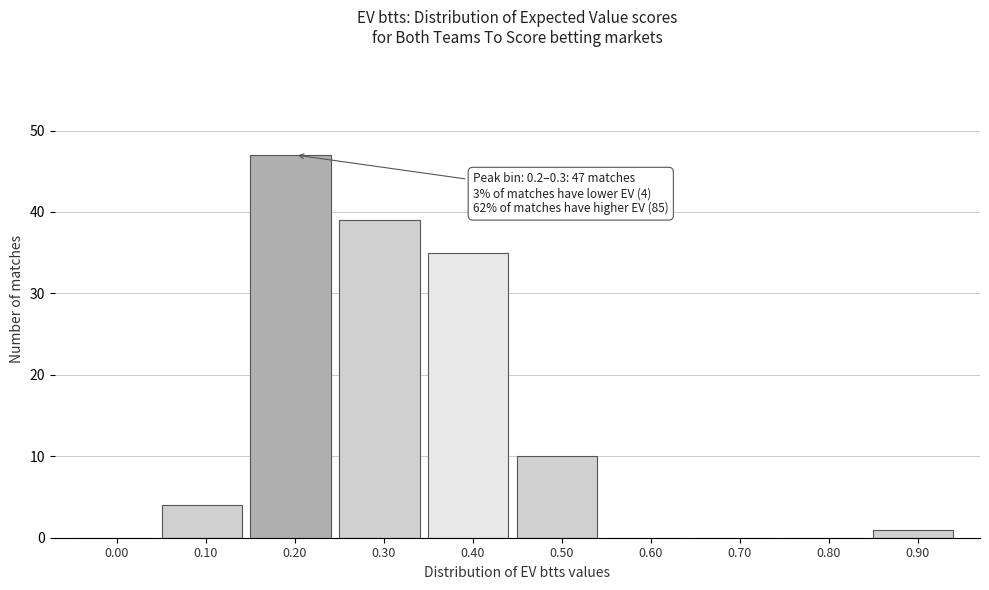

Reading left to right, list all the values displayed in this chart.

0.00=0	0.10=4	0.20=47	0.30=39	0.40=35	0.50=10	0.60=0	0.70=0	0.80=0	0.90=1